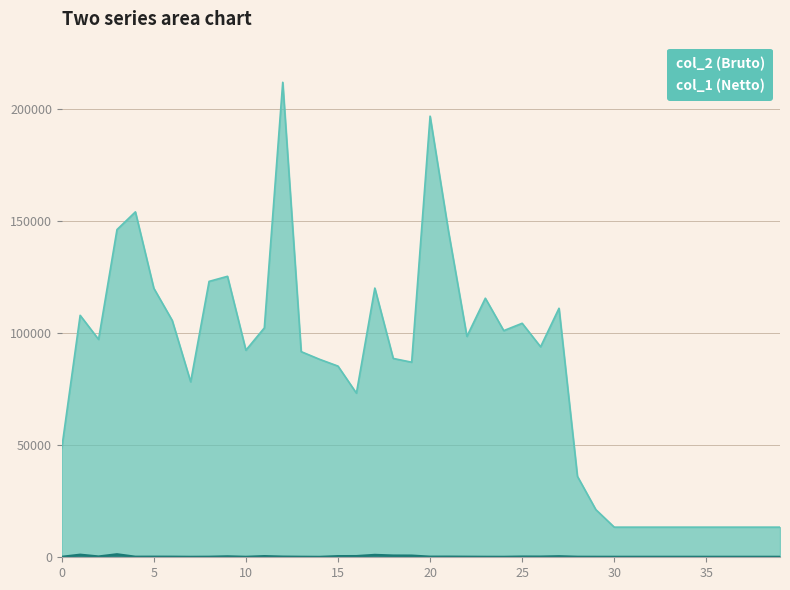

True or false: col_1 and col_2 intersect in this chart.

False